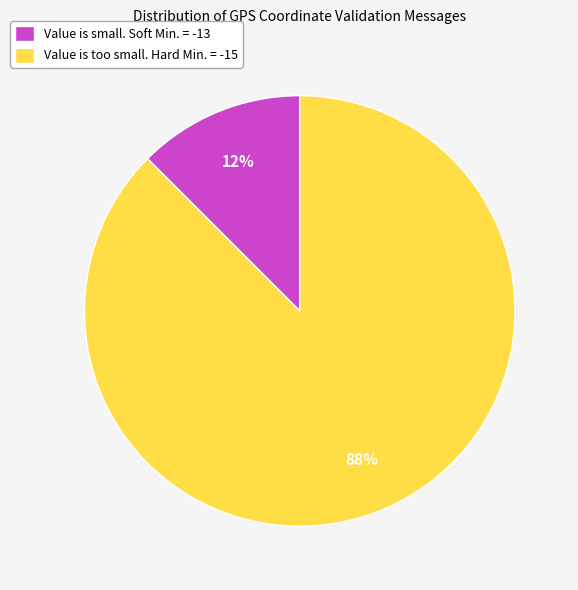

Which slice is the largest?

Value is too small. Hard Min. = -15